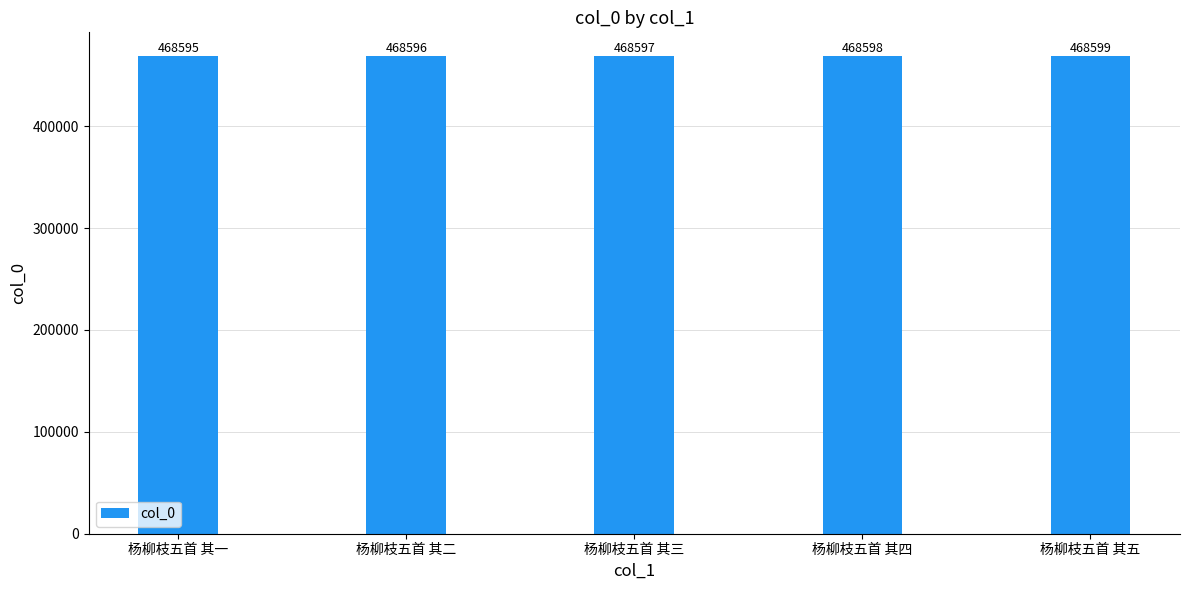

What is the value of the 5th bar from the left?

468599